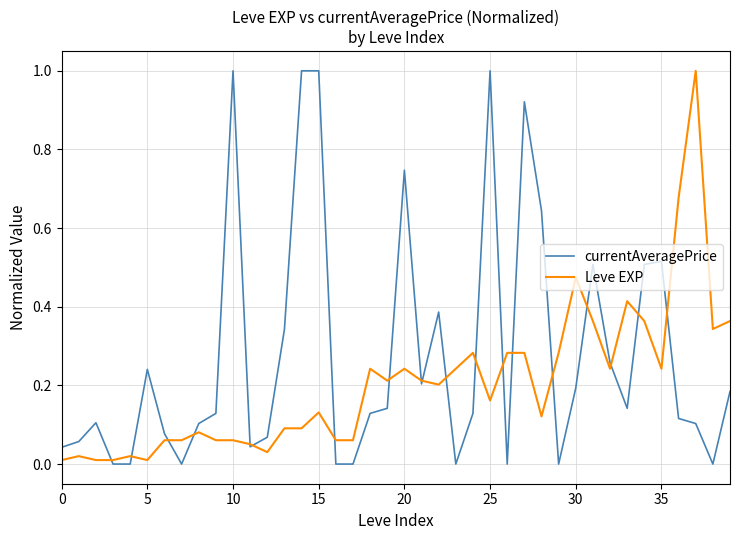

Does the chart display data point markers on the line(s)?

No